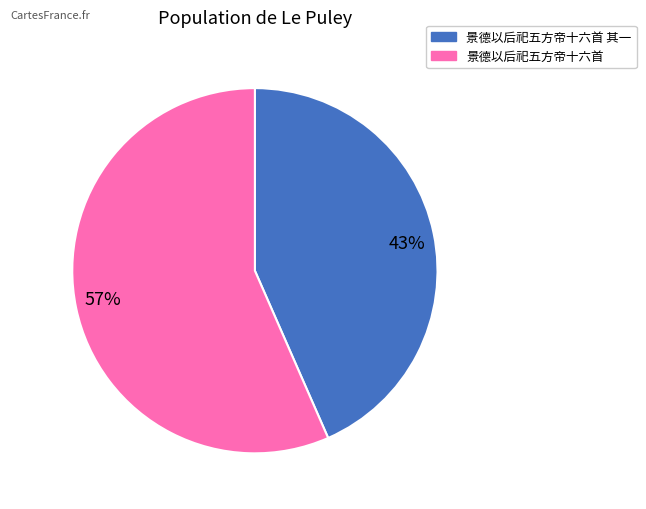

Which category has the biggest portion of the pie?

景德以后祀五方帝十六首